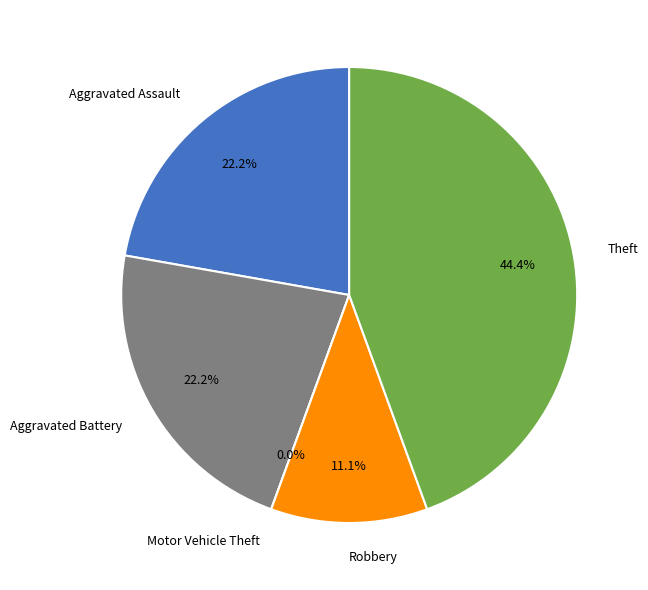

Rank the categories by value from highest to lowest.

Theft, Aggravated Assault, Aggravated Battery, Robbery, Motor Vehicle Theft